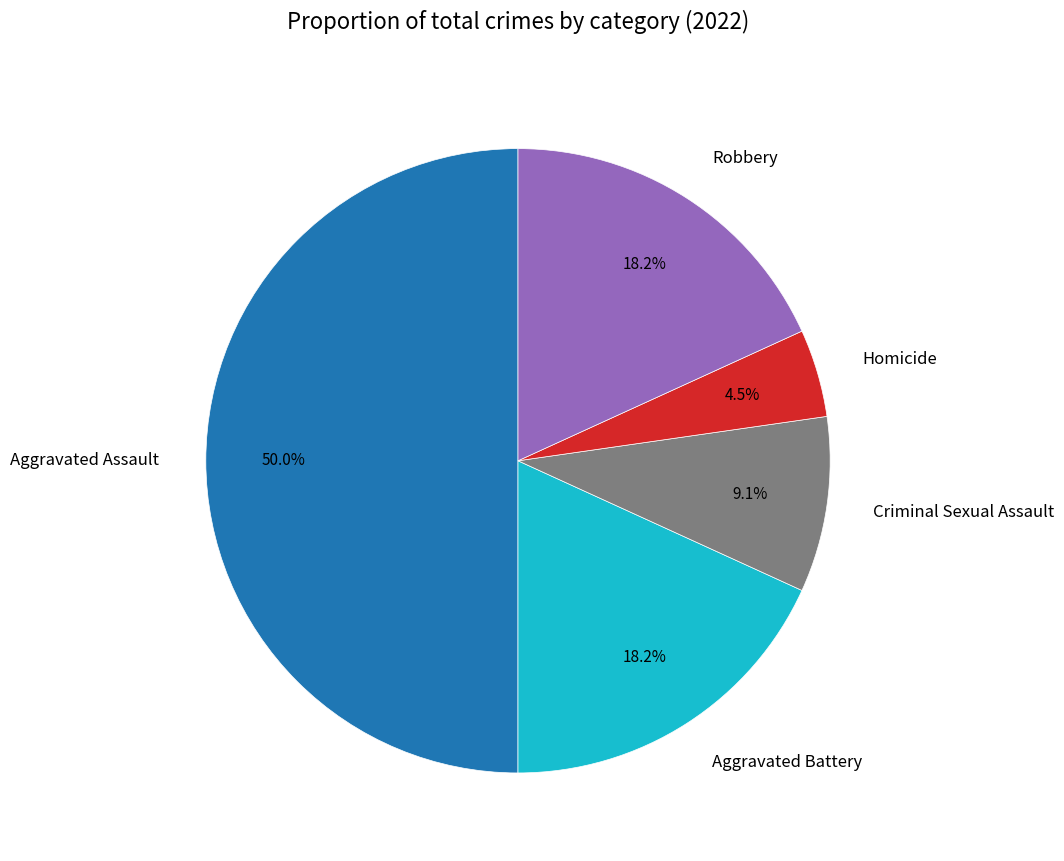

What percentage do Homicide and Robbery together represent?

22.7%